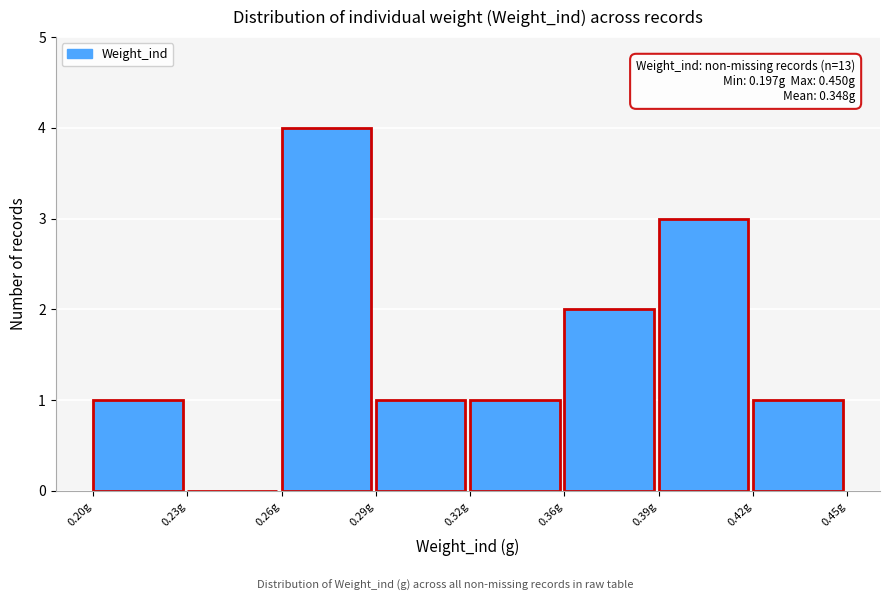

Reading right to left, what are all the values shown in this chart?

0.42g=1	0.39g=3	0.36g=2	0.32g=1	0.29g=1	0.26g=4	0.23g=0	0.20g=1